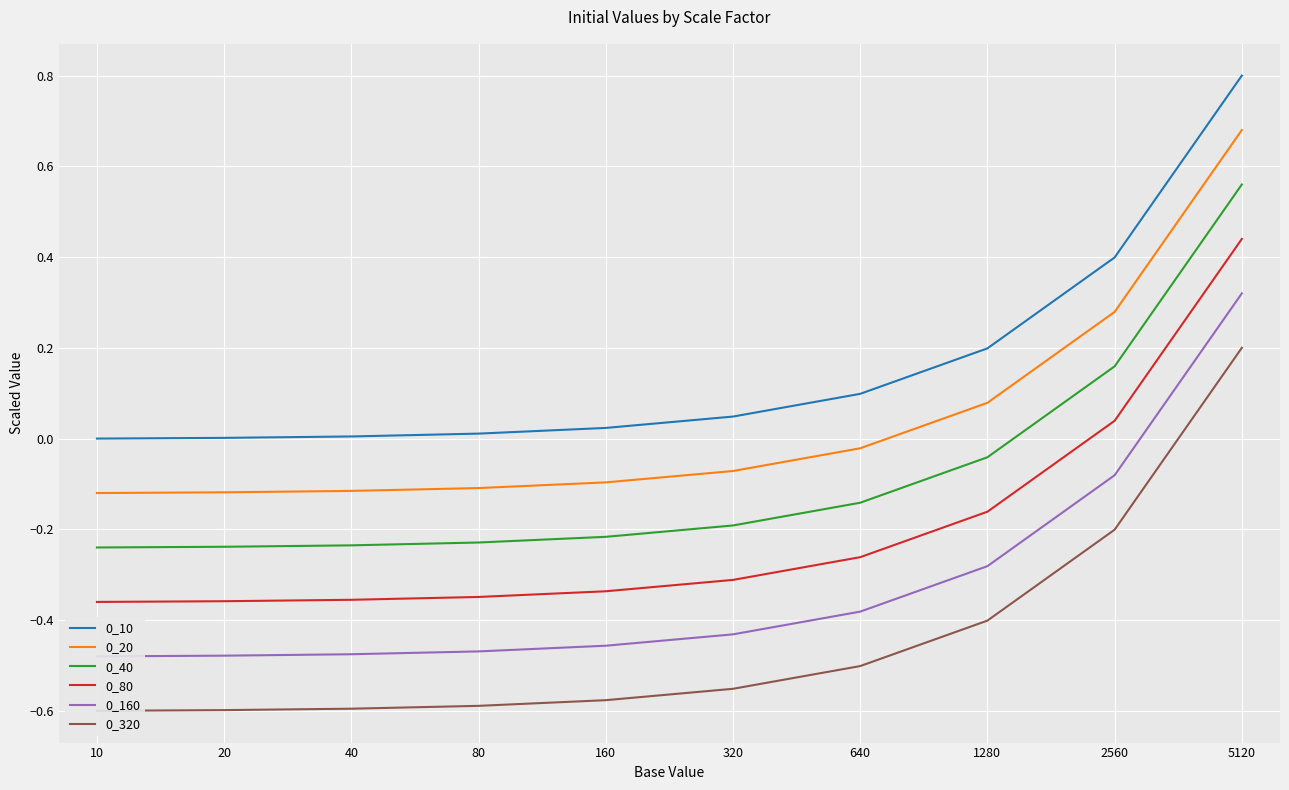

True or false: 0_20 and 0_10 cross at least once.

False